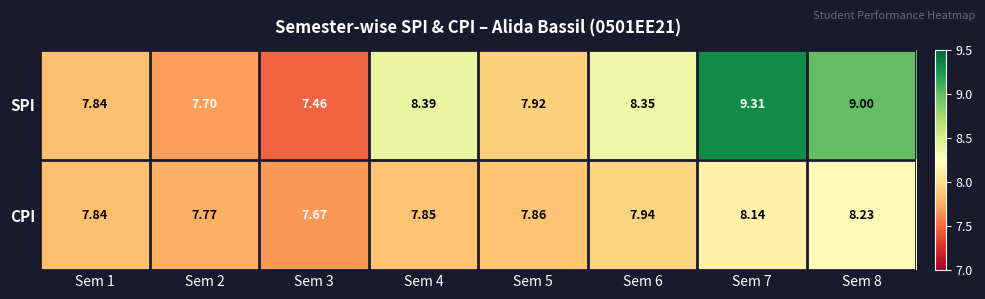

Which series changed the most between Sem 6 and Sem 8?

SPI